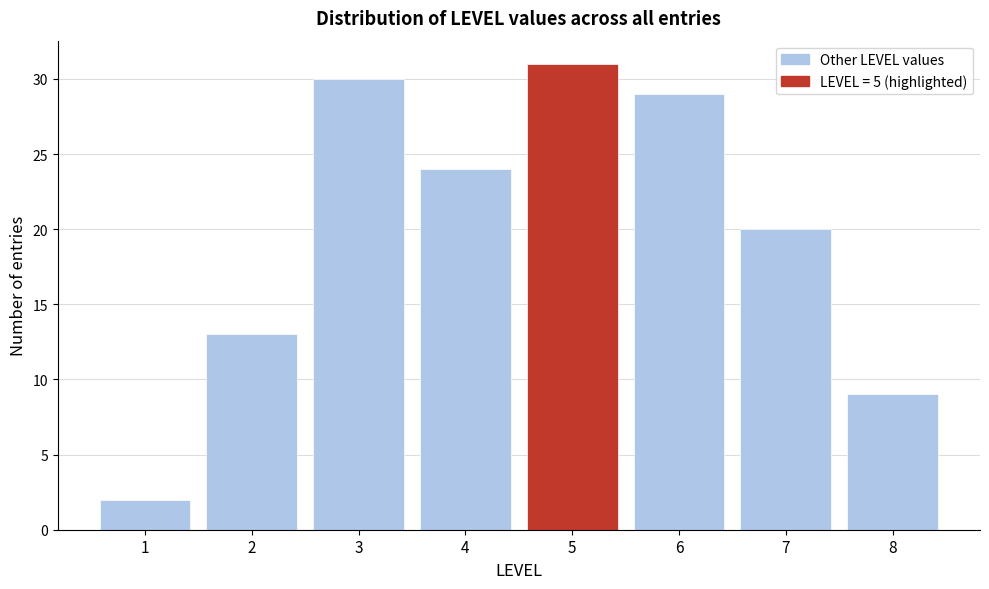

Reading left to right, list every bar in this chart as the range it spans on the x-axis followed by its height. The values are not printed on the chart, so give them approximately, as read against the axis.

0.5 to 1.5: 2
1.5 to 2.5: 13
2.5 to 3.5: 30
3.5 to 4.5: 24
4.5 to 5.5: 31
5.5 to 6.5: 29
6.5 to 7.5: 20
7.5 to 8.5: 9